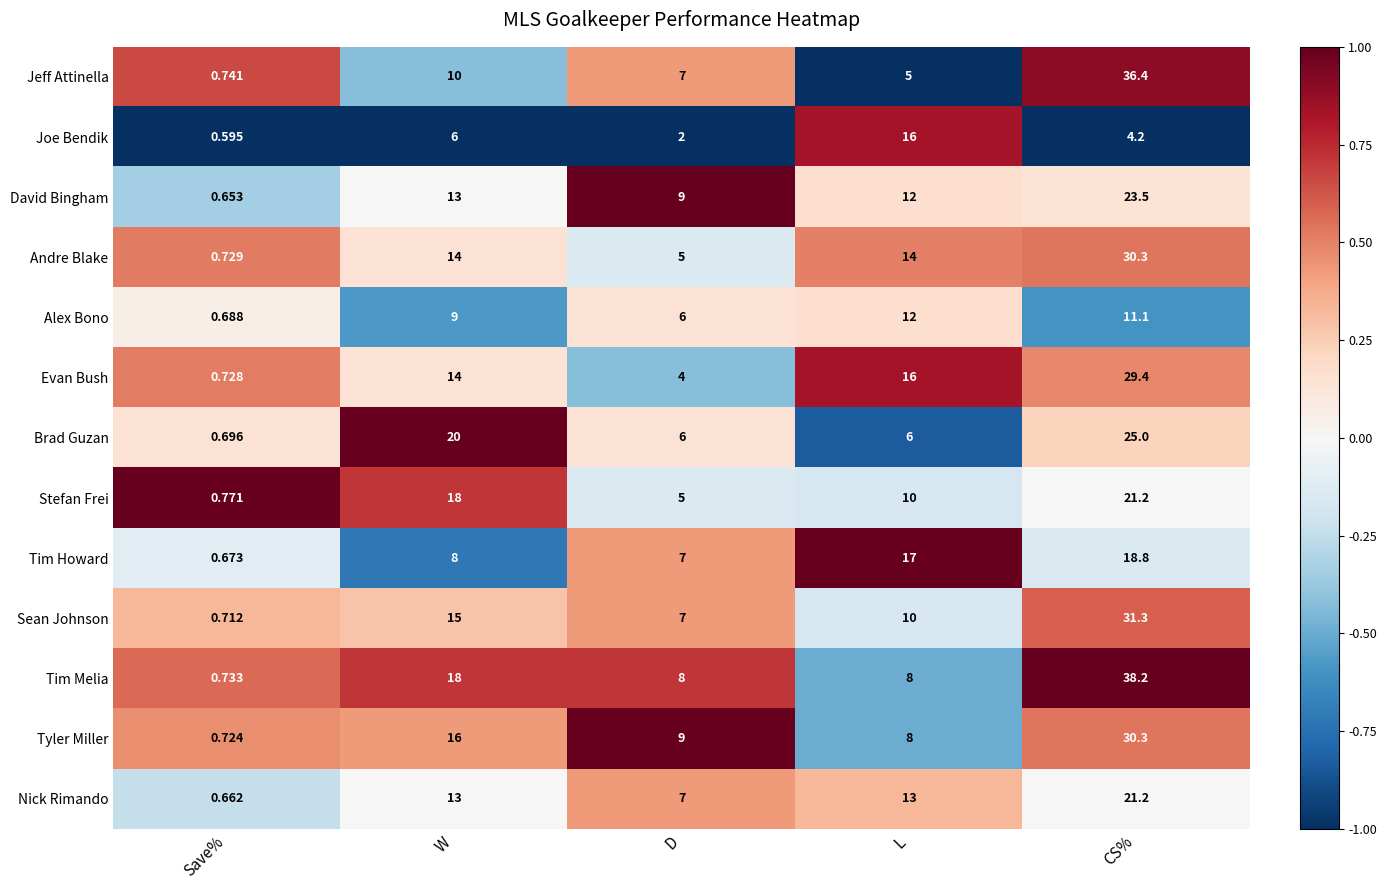

Which series changed the most between Save% and CS%?

Tim Melia